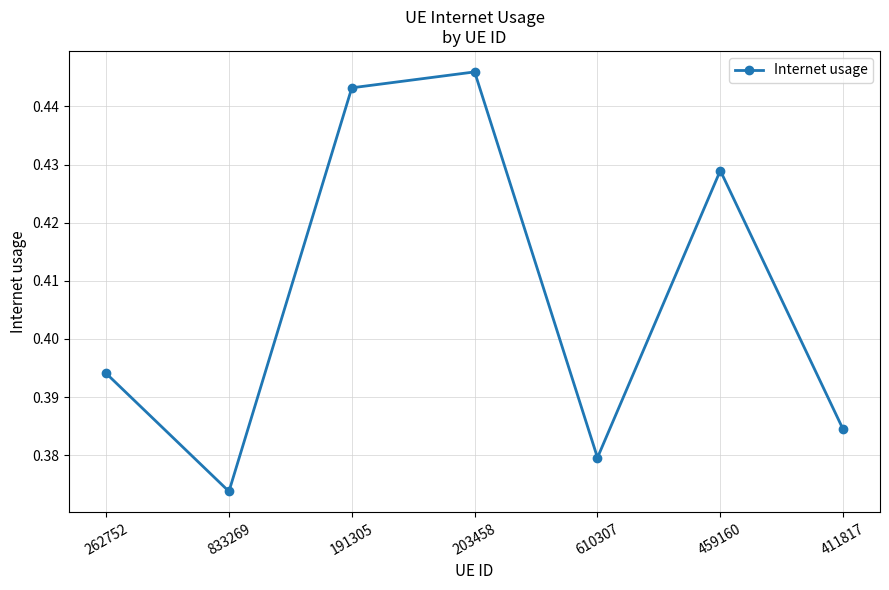

Rank the categories by value from highest to lowest.

203458, 191305, 459160, 262752, 411817, 610307, 833269